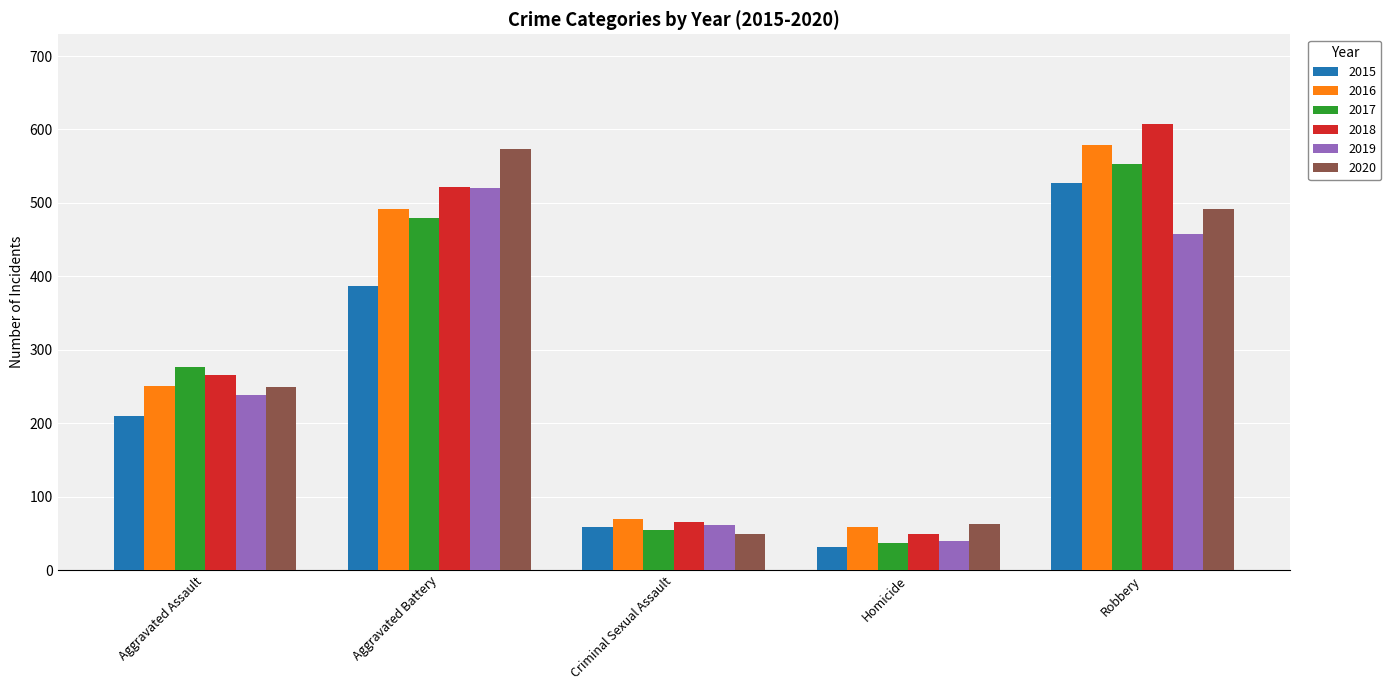

What is the difference between the maximum and minimum values in the 2020 series?

525